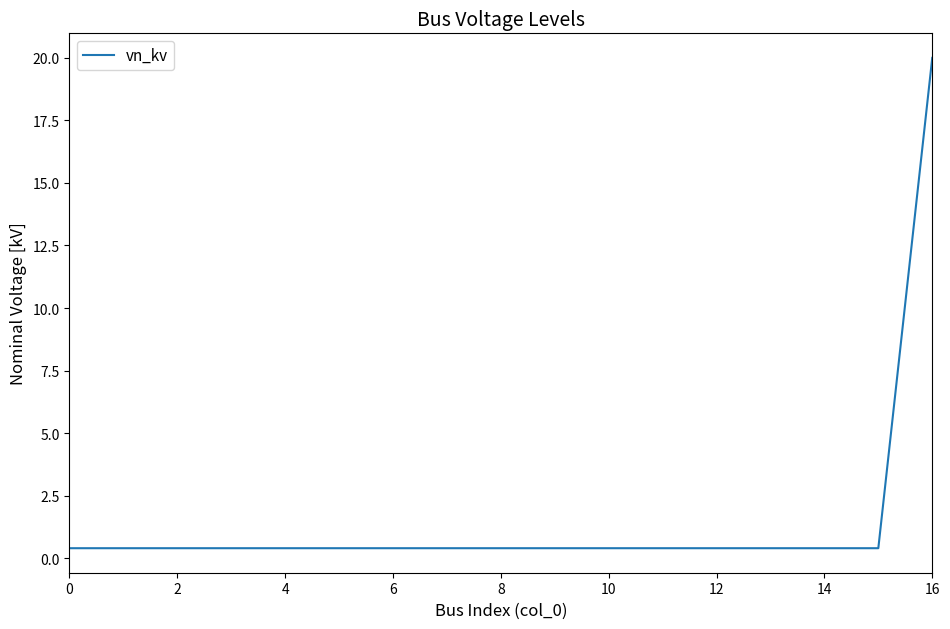

What is the sum of all values?

26.4